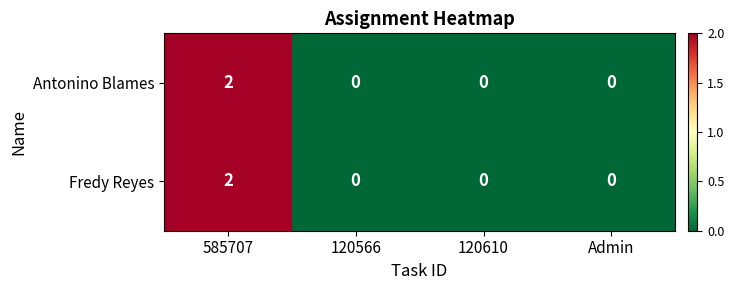

At which category is the sum across all series the highest?

585707